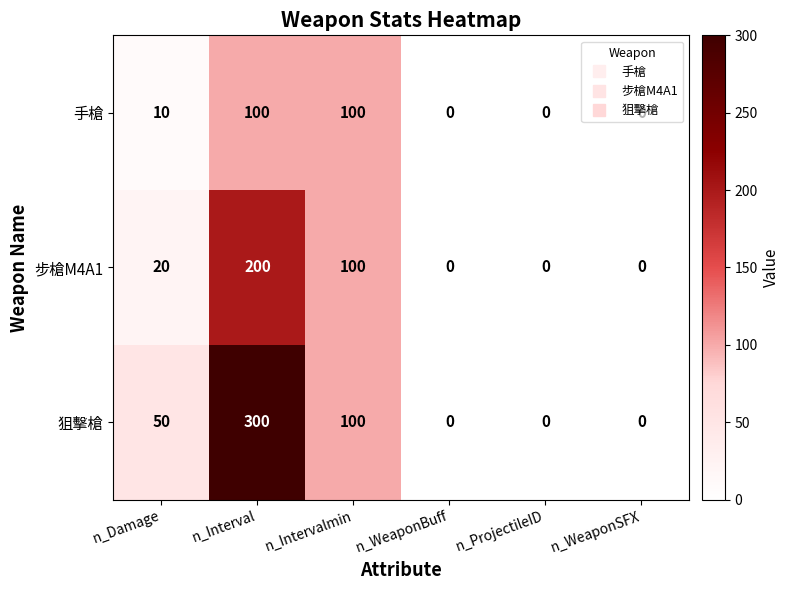

Where is 手槍 nearest to the value 50?

n_Damage